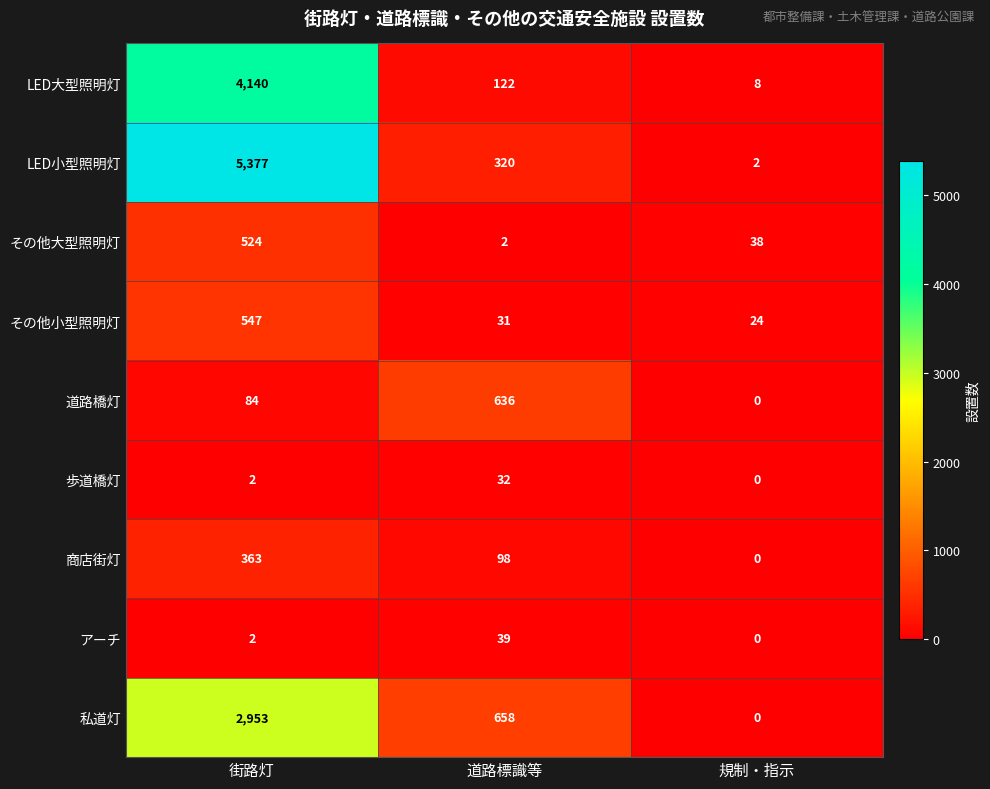

List the series in order of their peak value, highest first.

LED小型照明灯, LED大型照明灯, 私道灯, 道路橋灯, その他小型照明灯, その他大型照明灯, 商店街灯, アーチ, 歩道橋灯